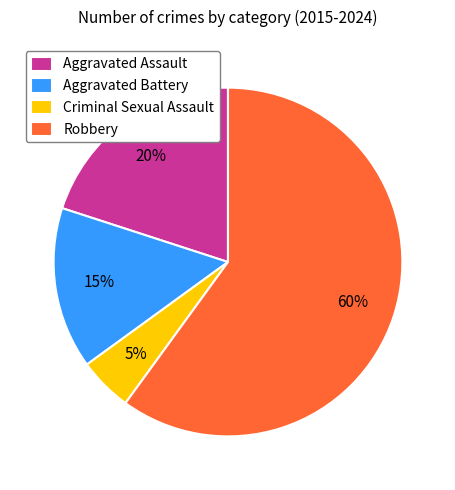

Which has a higher value, Aggravated Battery or Aggravated Assault?

Aggravated Assault